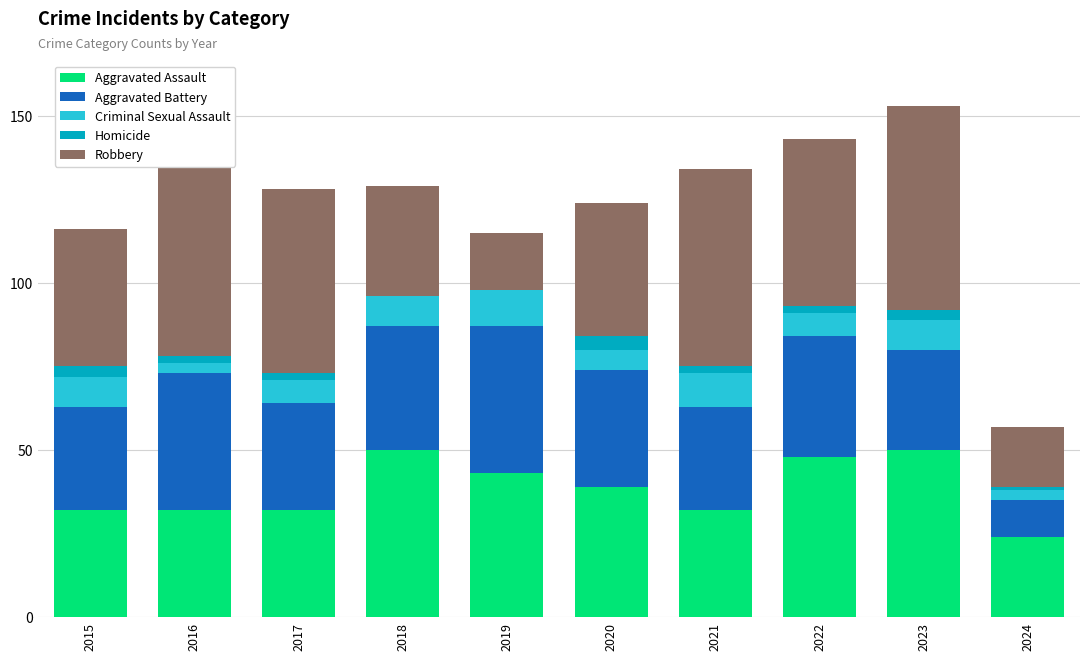

At which category is the sum across all series the highest?

2023